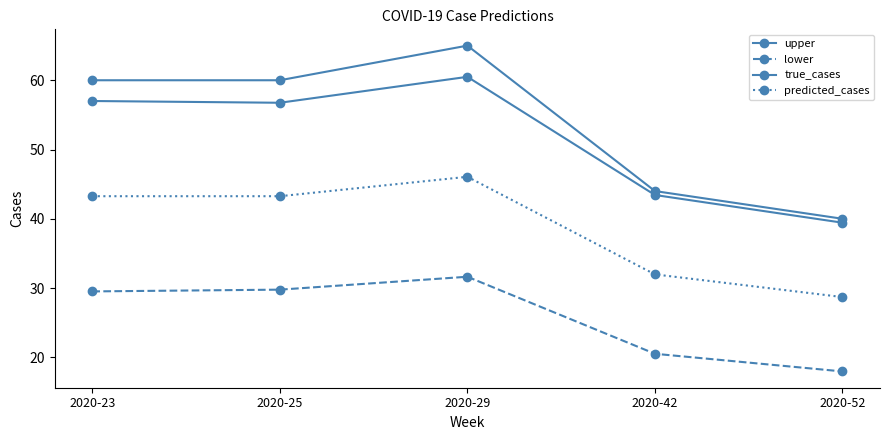

Is this an area chart (filled region under the line)?

No